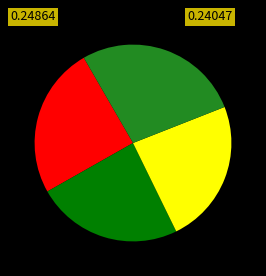

Does any single category account for the majority?

No